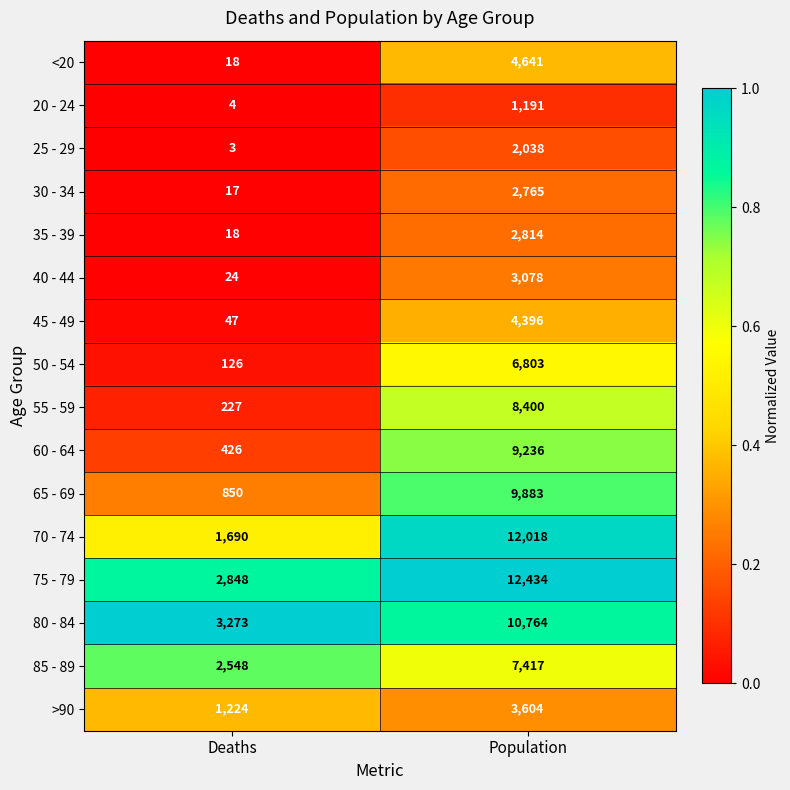

What is the sum of all 20 - 24 values?

1195